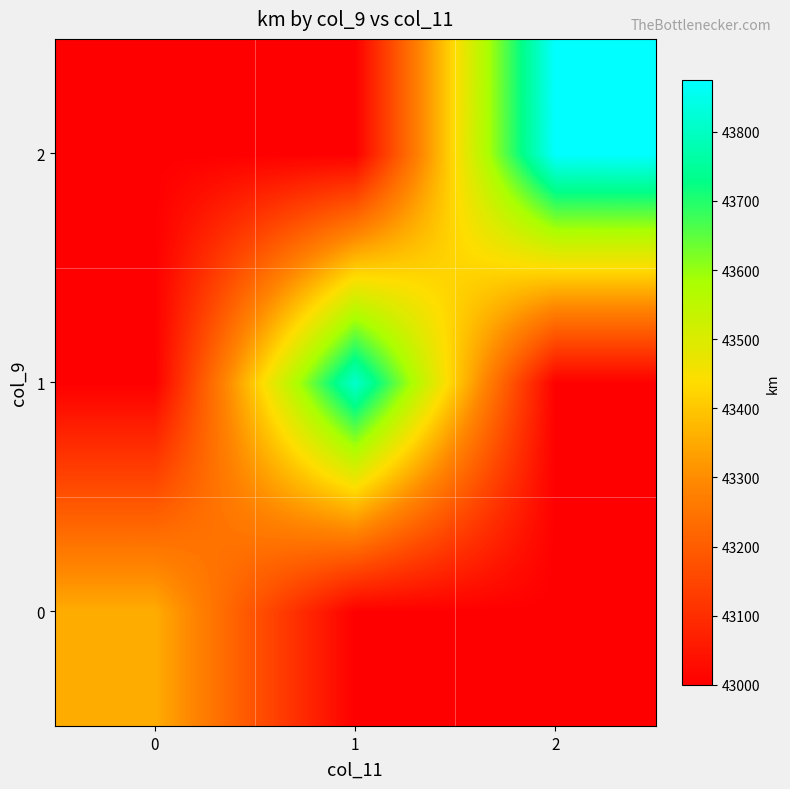

What is the greatest value displayed?

43875.0